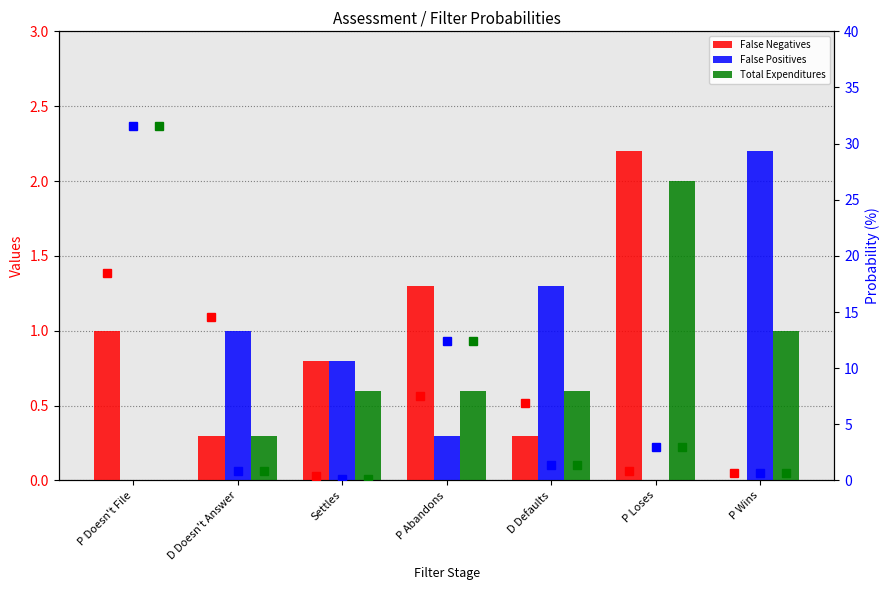

Which series has the largest total across all categories?

False Positives (prob)